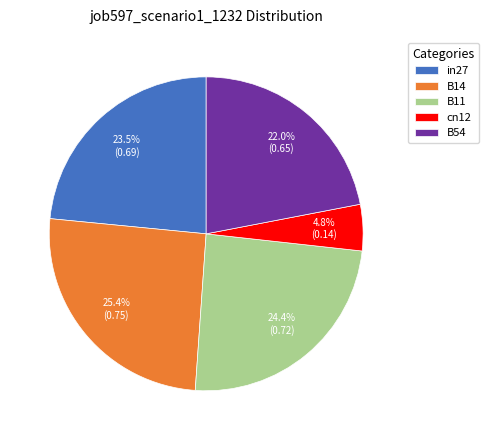

What portion of the pie excludes B14?

74.6%